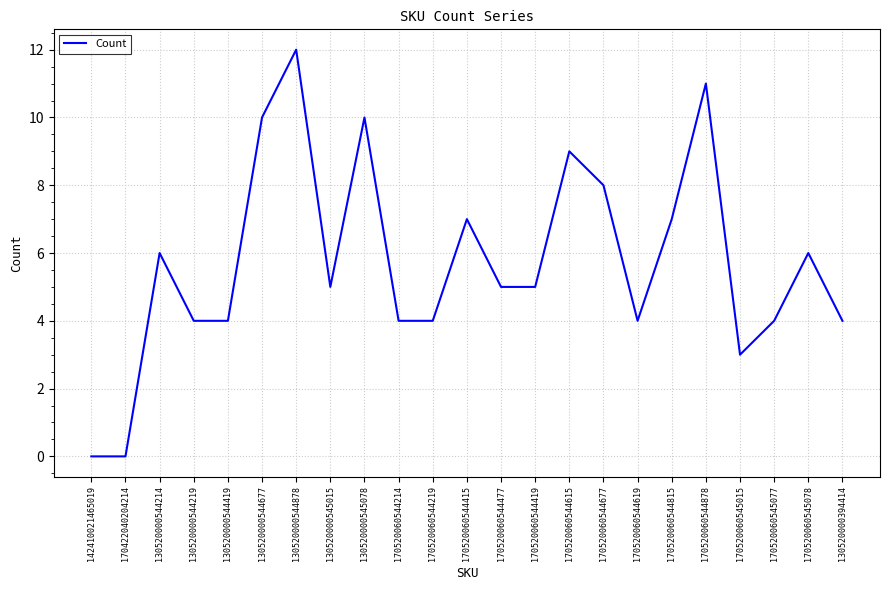

What is the difference between the values at 170422040204214 and 130520000545078?

10